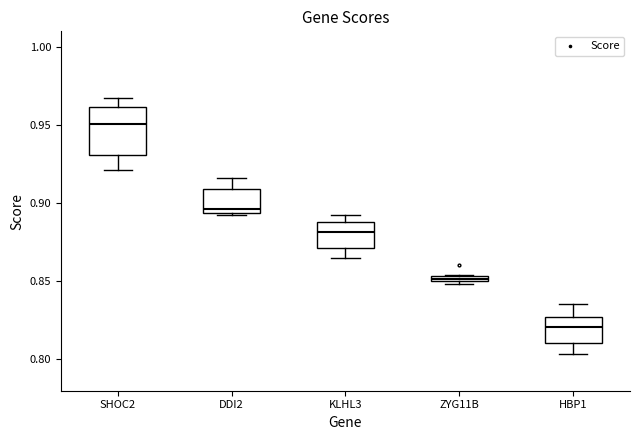

Which box's median line is the highest?

SHOC2